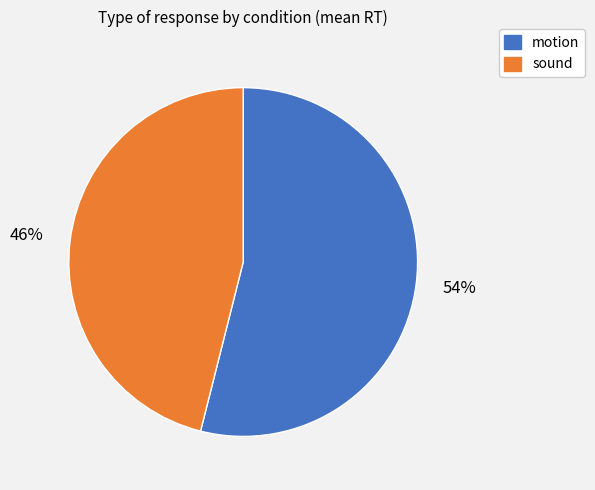

How many segments does this pie chart have?

2